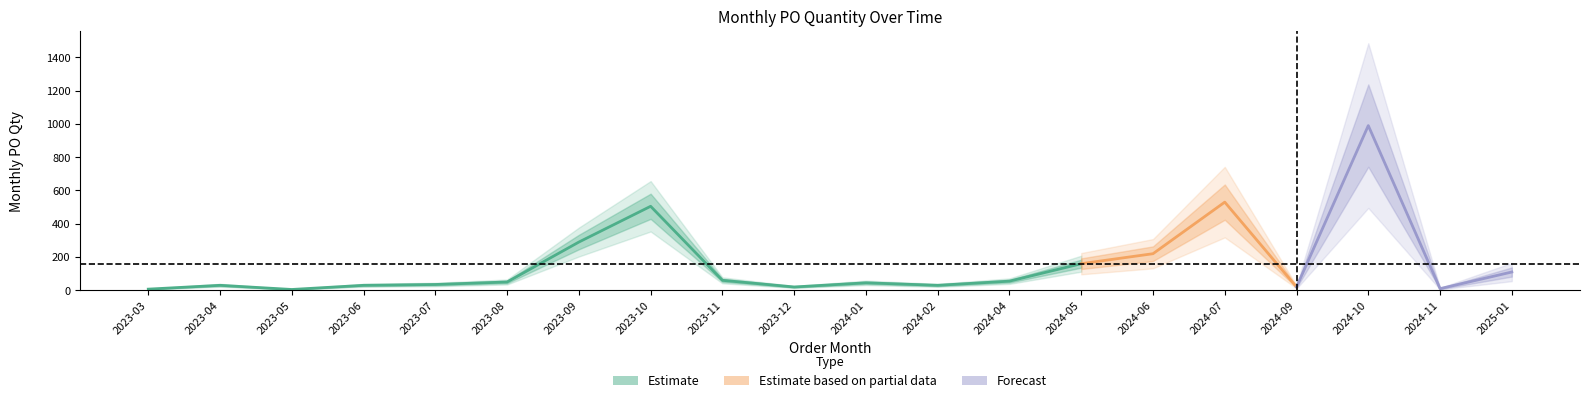

Which category has the lowest value across all series?

2023-05